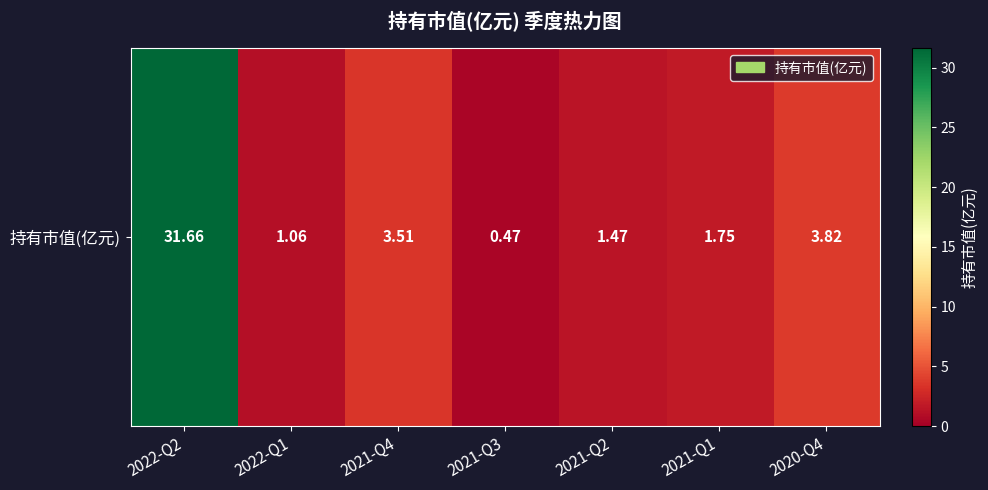

What is the sum of the values at 2021-Q3 and 2022-Q1?

1.5